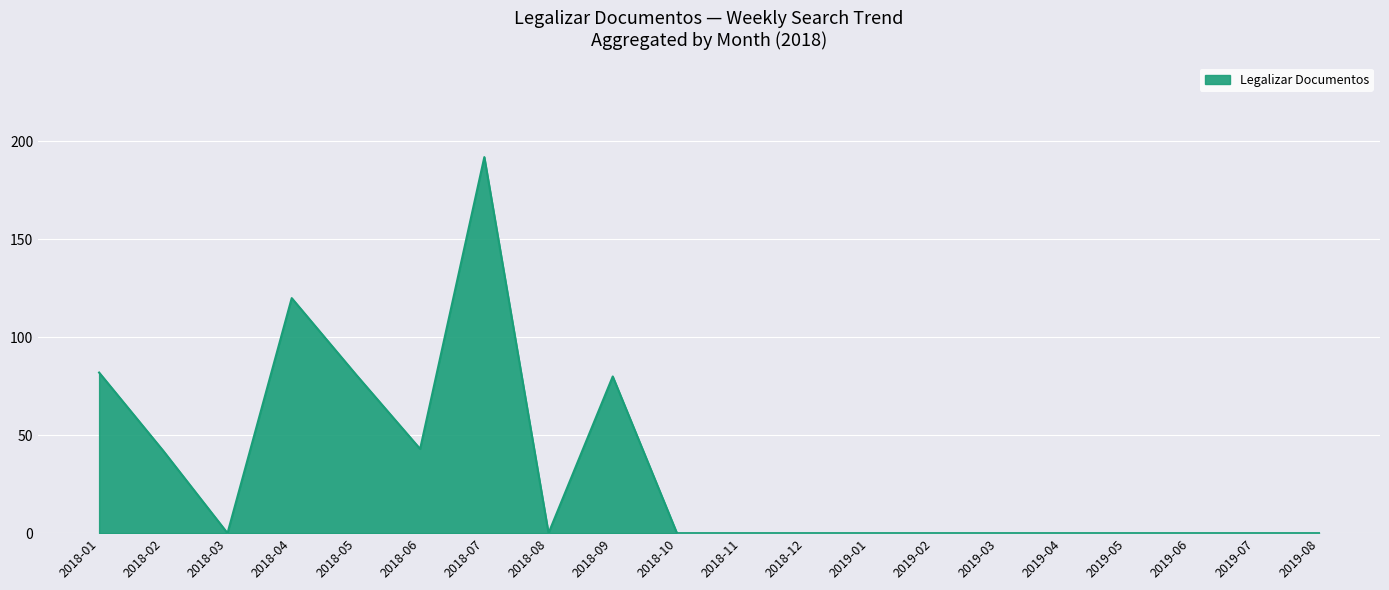

Is it true that the value at 2018-06 is 43?

True